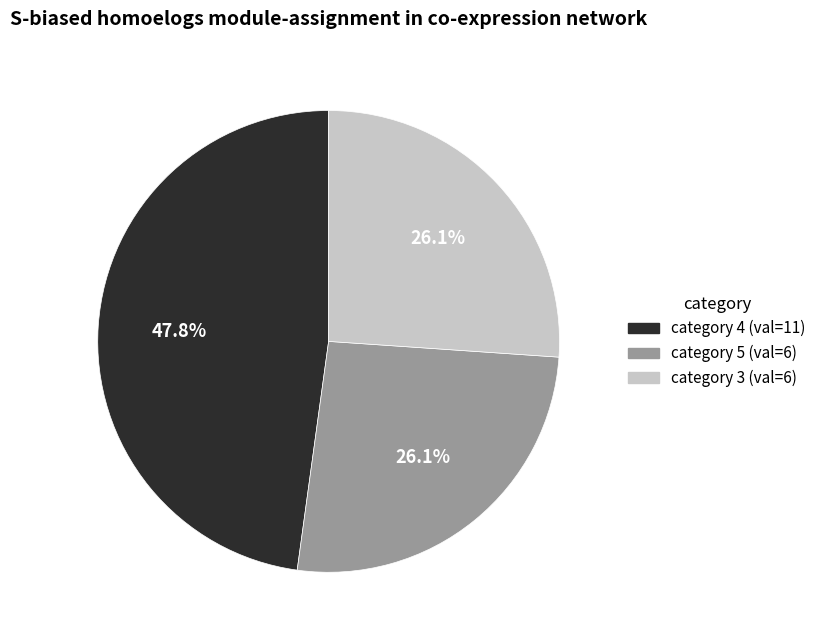

Is there a majority slice in this chart?

No